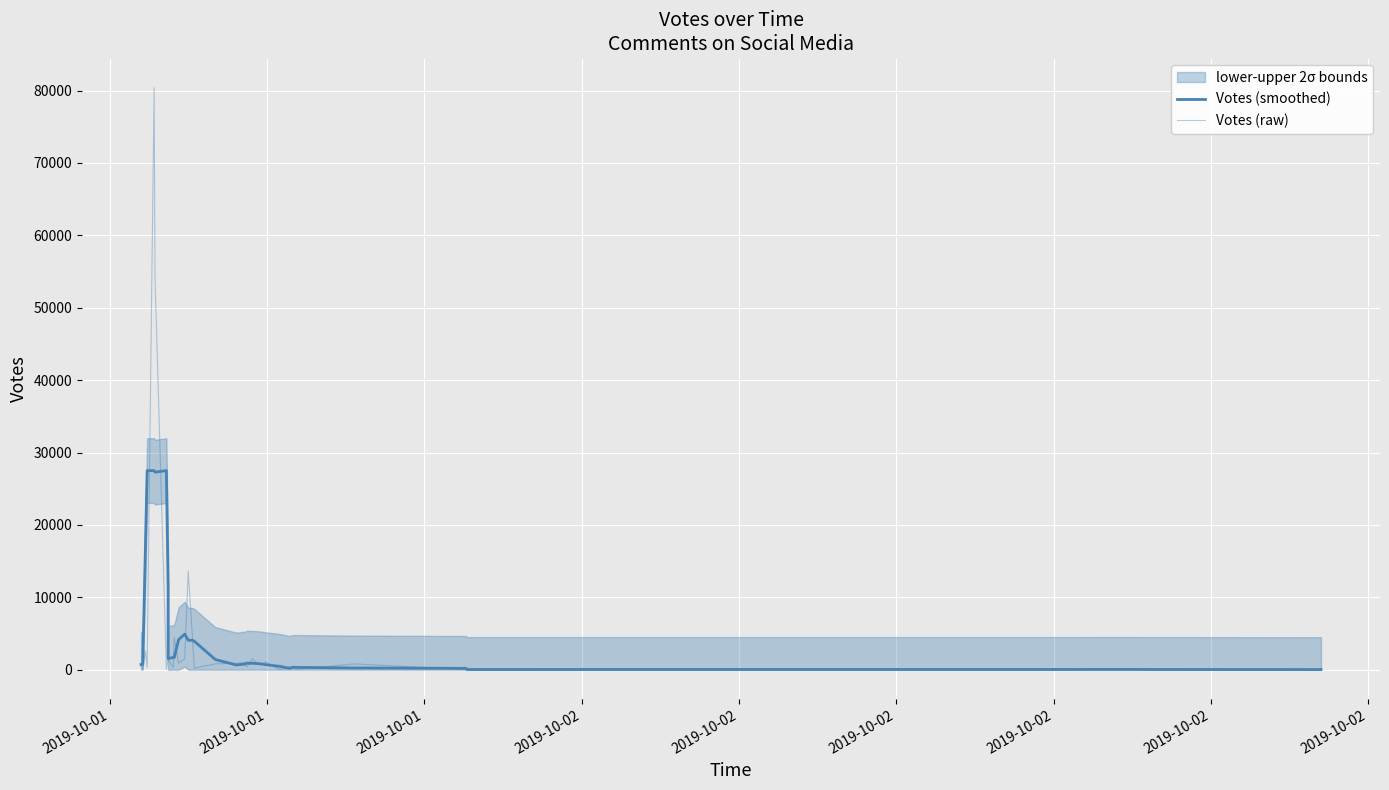

What is the average value of the Votes (smoothed) series?

4386.6